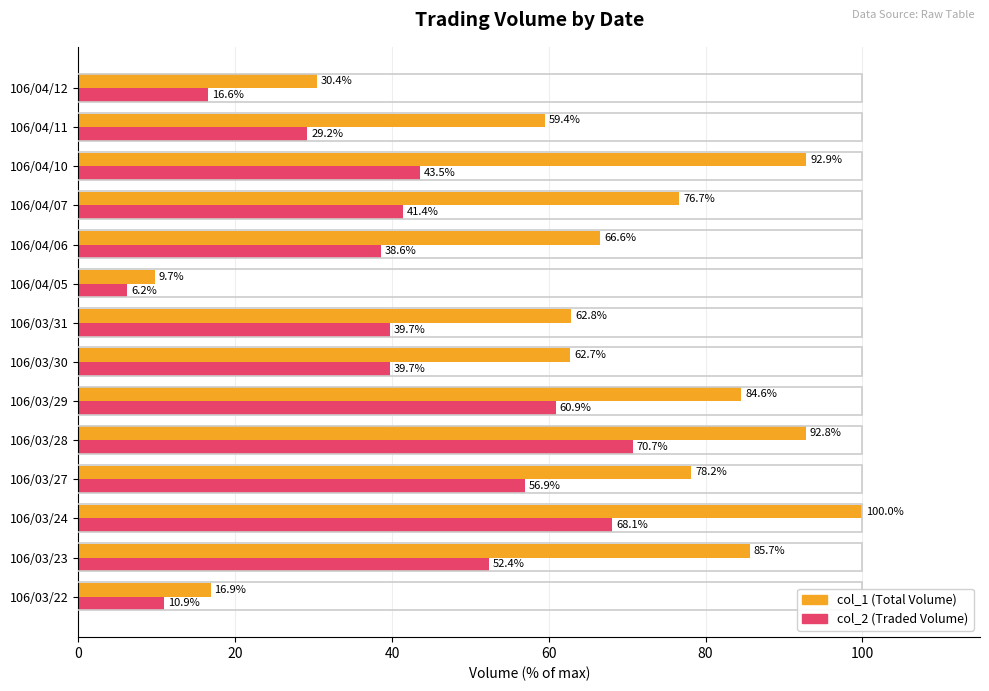

What is the spread (max minus min) of values at 106/04/06?

28.0